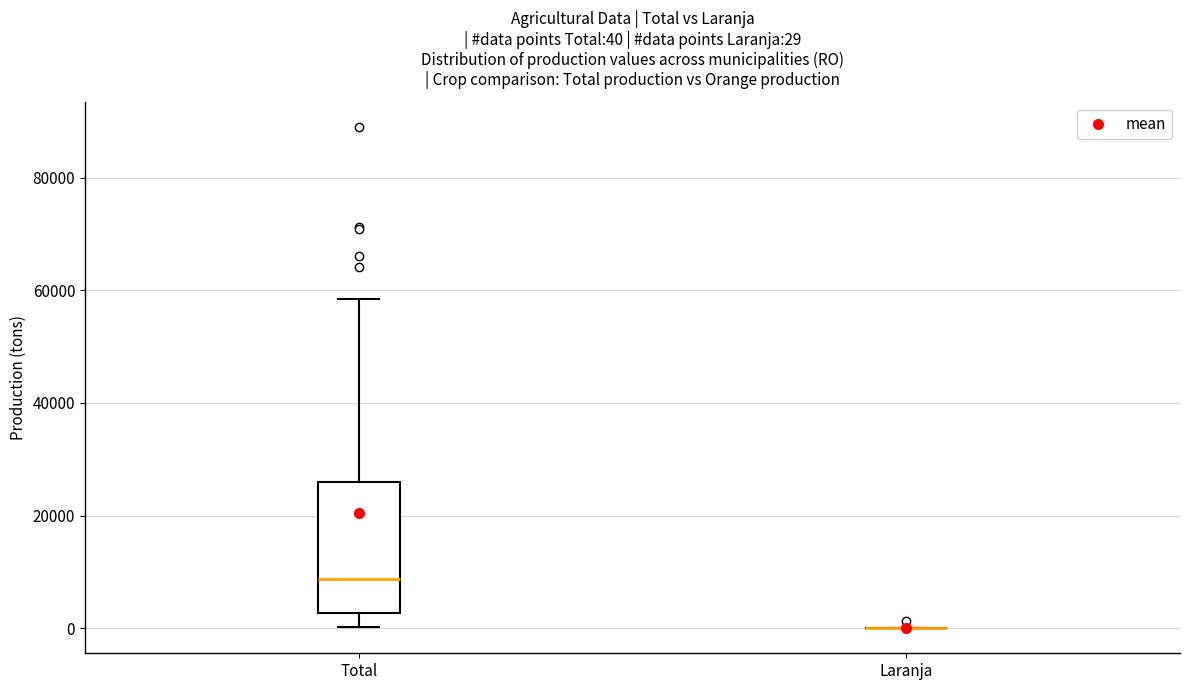

Which box is the tallest, from its lower edge to its upper edge?

Total